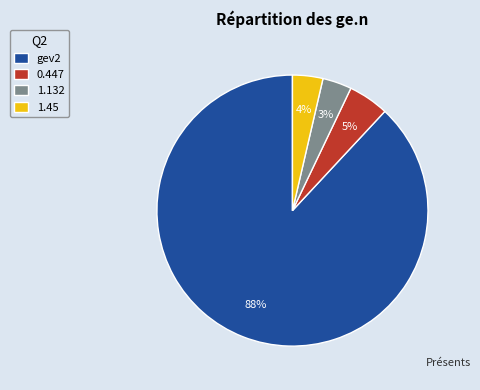

To the nearest percent, what is the difference between the 1.45 and gev2 slice percentages?

84%